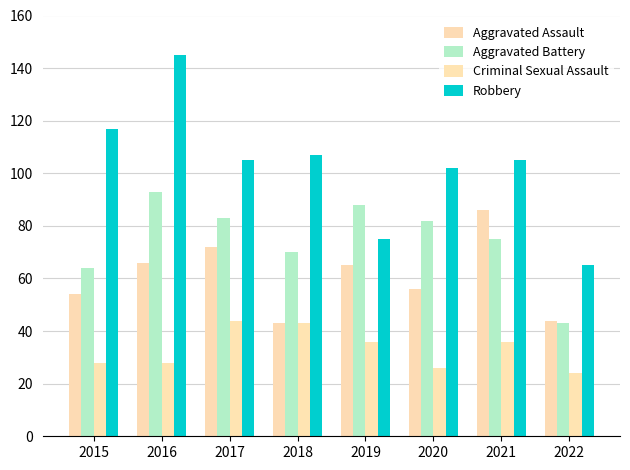

Rank the series by their average value, from lowest to highest.

Criminal Sexual Assault, Aggravated Assault, Aggravated Battery, Robbery